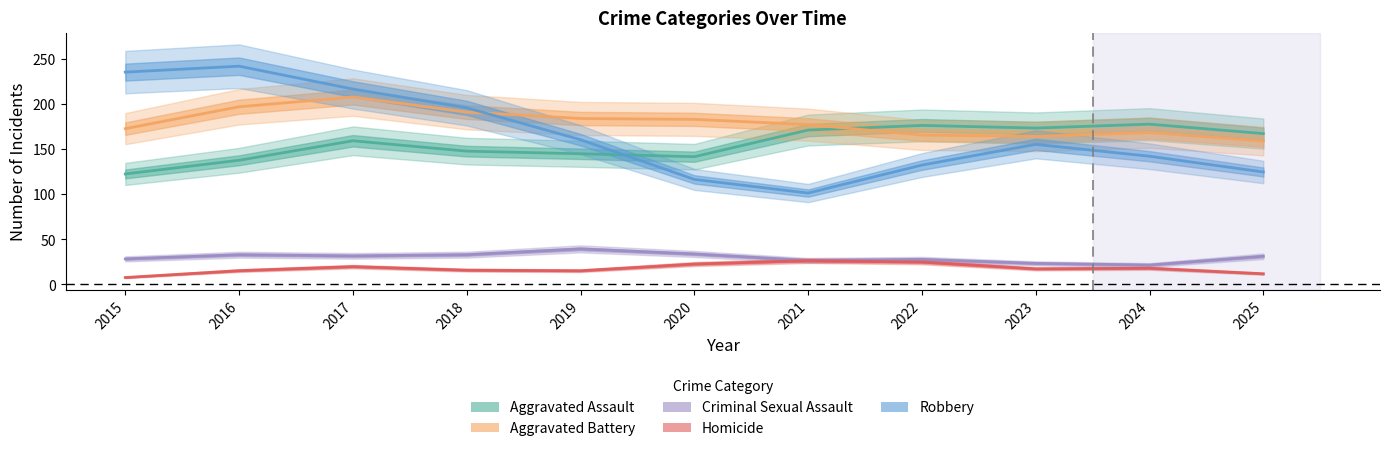

Rank the series at 2021 from lowest to highest value.

Homicide, Criminal Sexual Assault, Robbery, Aggravated Assault, Aggravated Battery